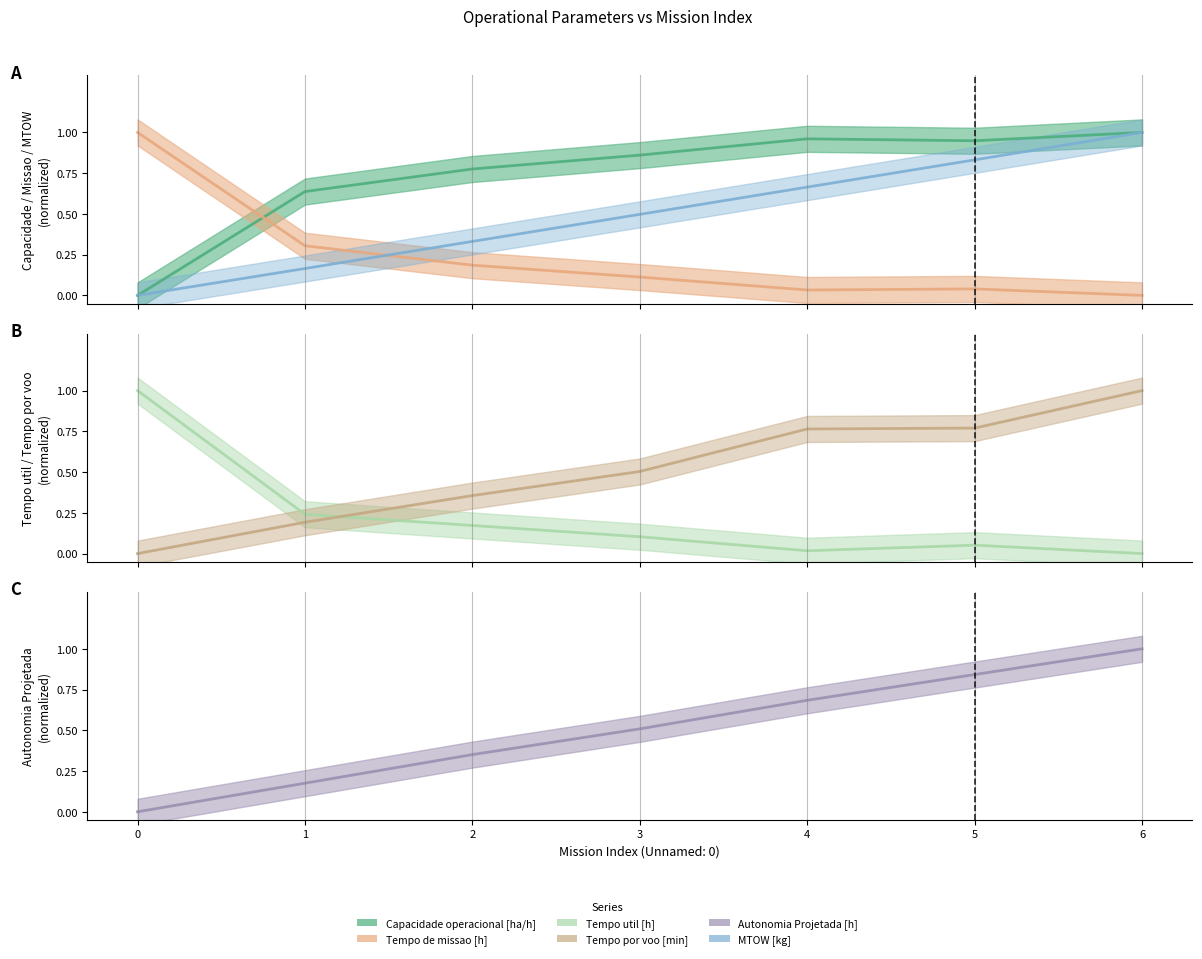

True or false: Tempo por voo [min] has more than 1 interior local peaks.

False